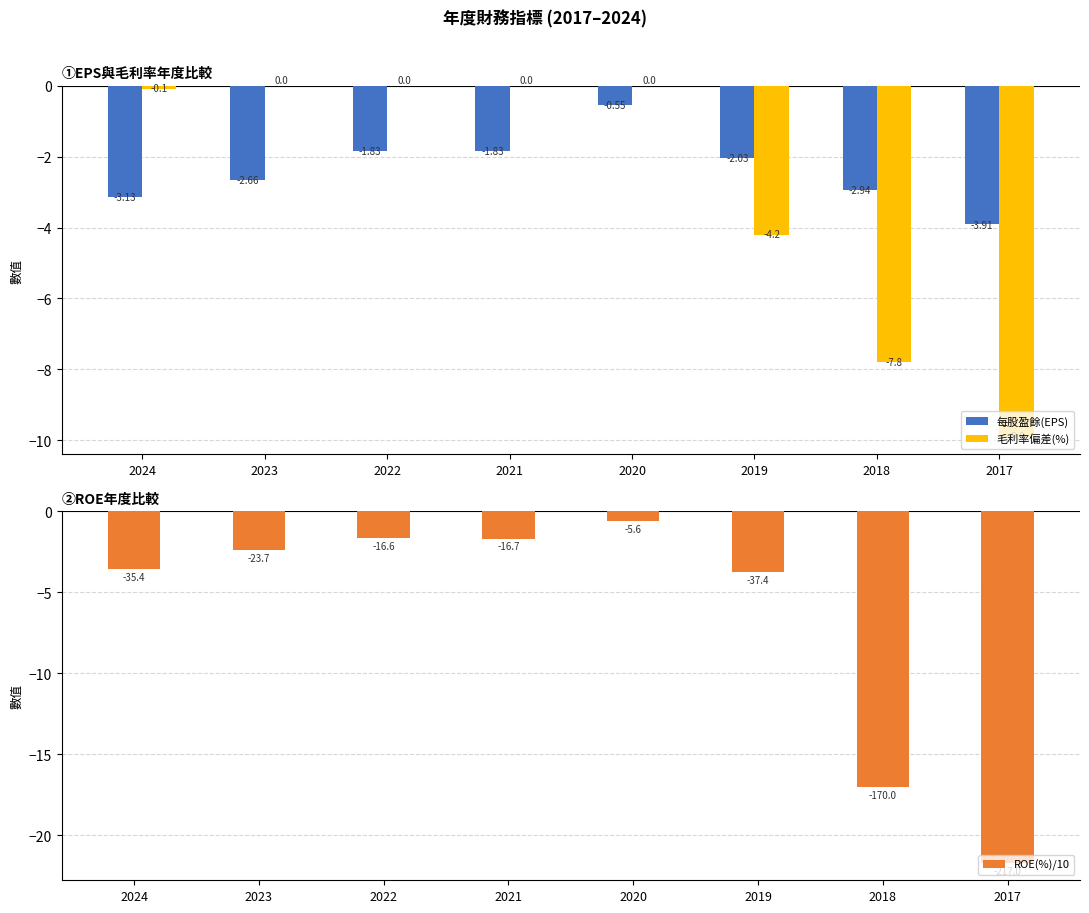

Reading right to left, what are all the values shown in this chart?

每股盈餘(EPS): 2017=-3.9	2018=-2.9	2019=-2.0	2020=-0.6	2021=-1.8	2022=-1.8	2023=-2.7	2024=-3.1
毛利率偏差(%): 2017=-9.9	2018=-7.8	2019=-4.2	2020=0.0	2021=0.0	2022=0.0	2023=0.0	2024=-0.1
ROE(%)/10: 2017=-21.7	2018=-17.0	2019=-3.7	2020=-0.6	2021=-1.7	2022=-1.7	2023=-2.4	2024=-3.5